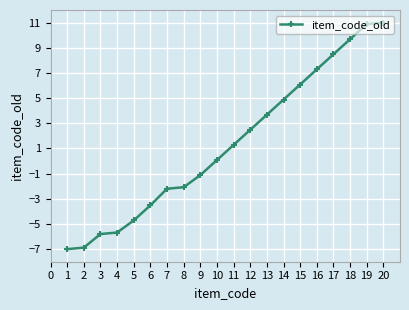

What is the change in value from 8 to 9?

+1.0